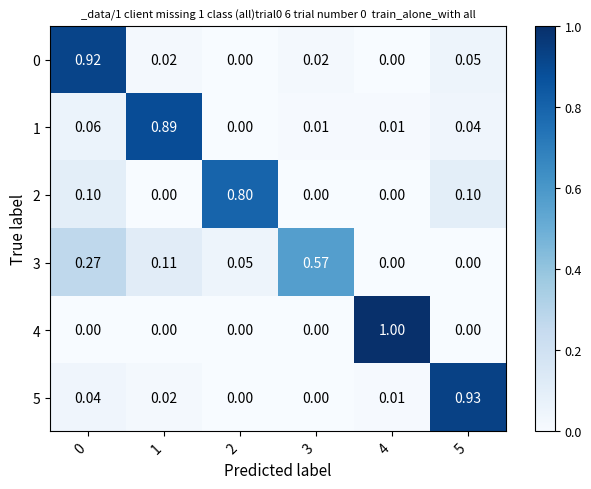

Is the value of 4 at 3 greater than the value of 2 at 0?

No